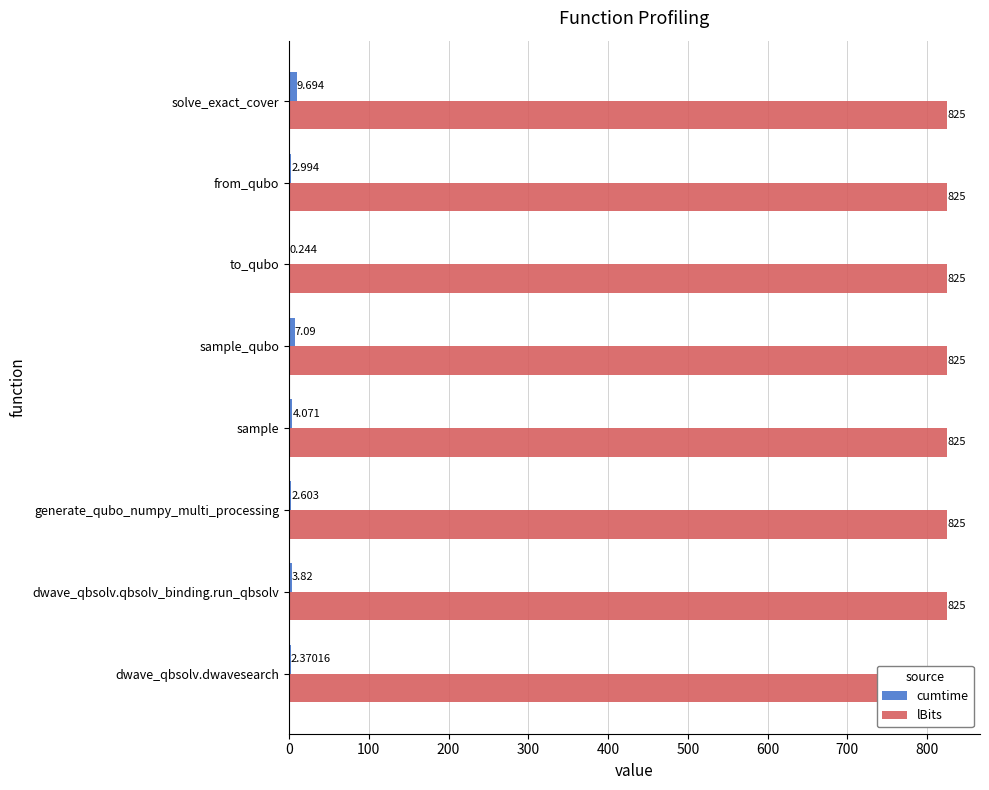

Between 500 and 700, which series saw the biggest shift?

cumtime